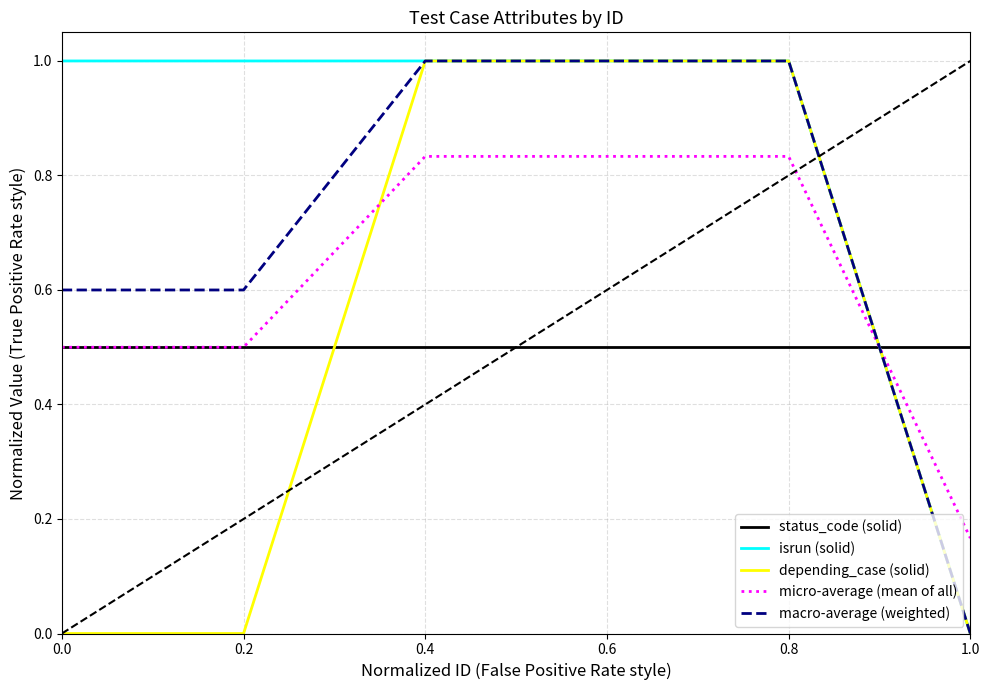

Which category has the lowest value in the isrun (solid) series?

1.0